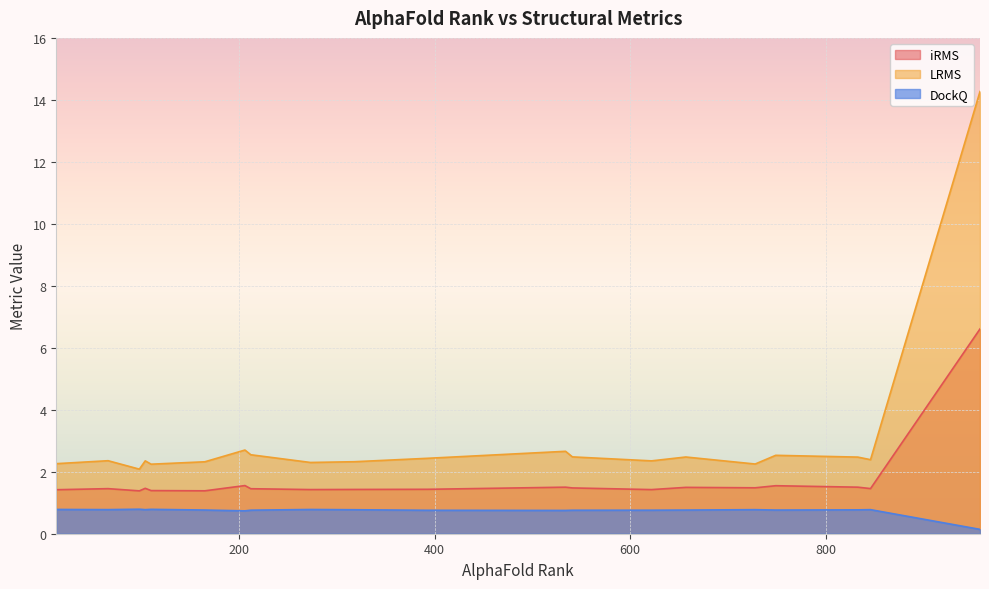

At which label is DockQ closest to 0?

958